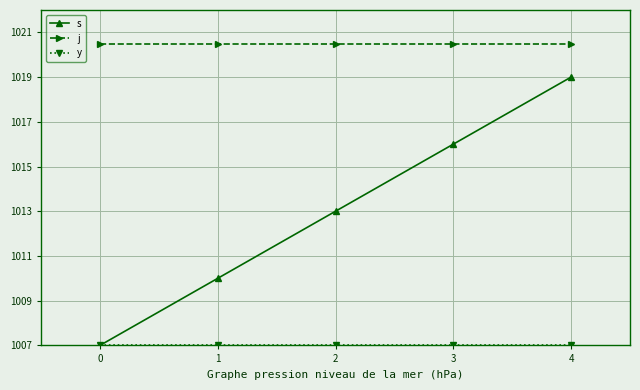

True or false: s has more than 1 interior local peaks.

False